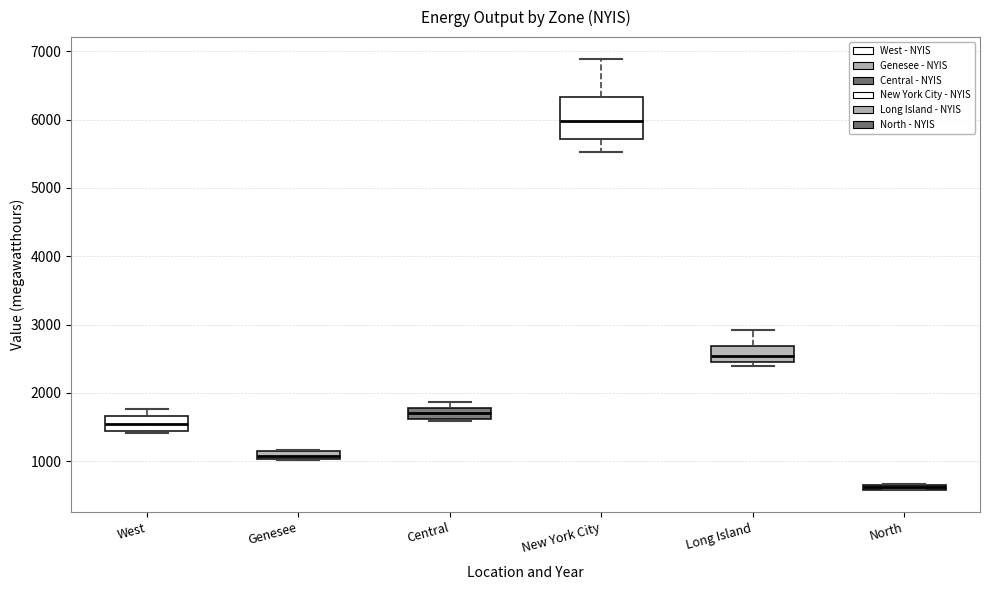

Which box is the tallest, from its lower edge to its upper edge?

New York City